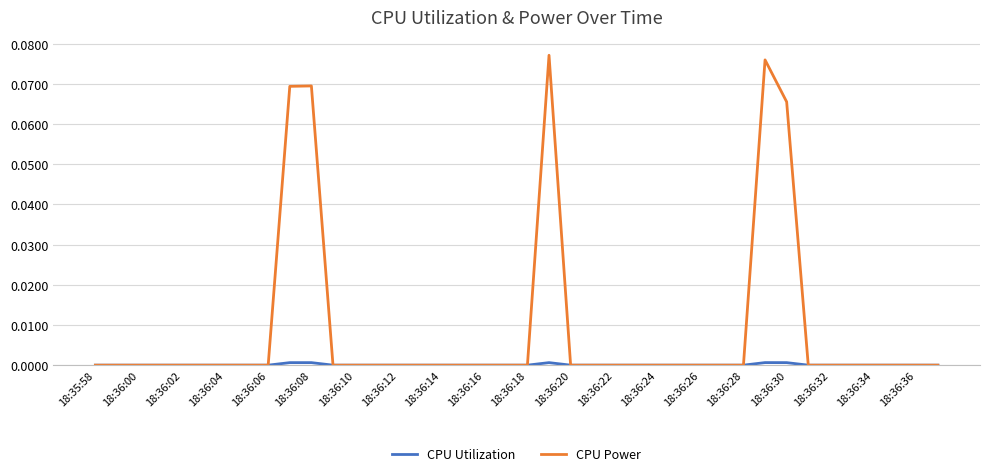

Which series has the largest range (max minus min)?

CPU Power